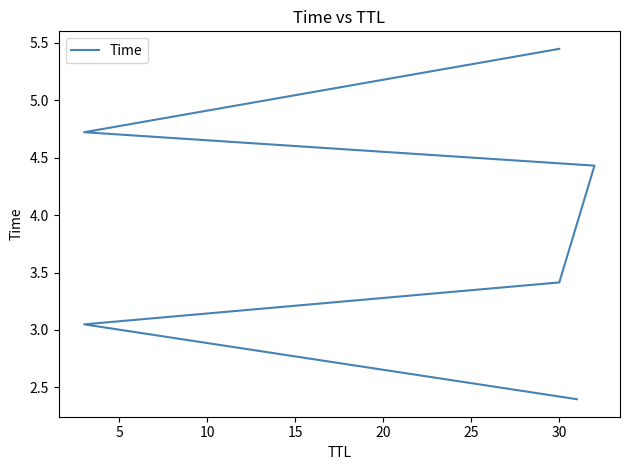

How many lines are shown in the chart?

1